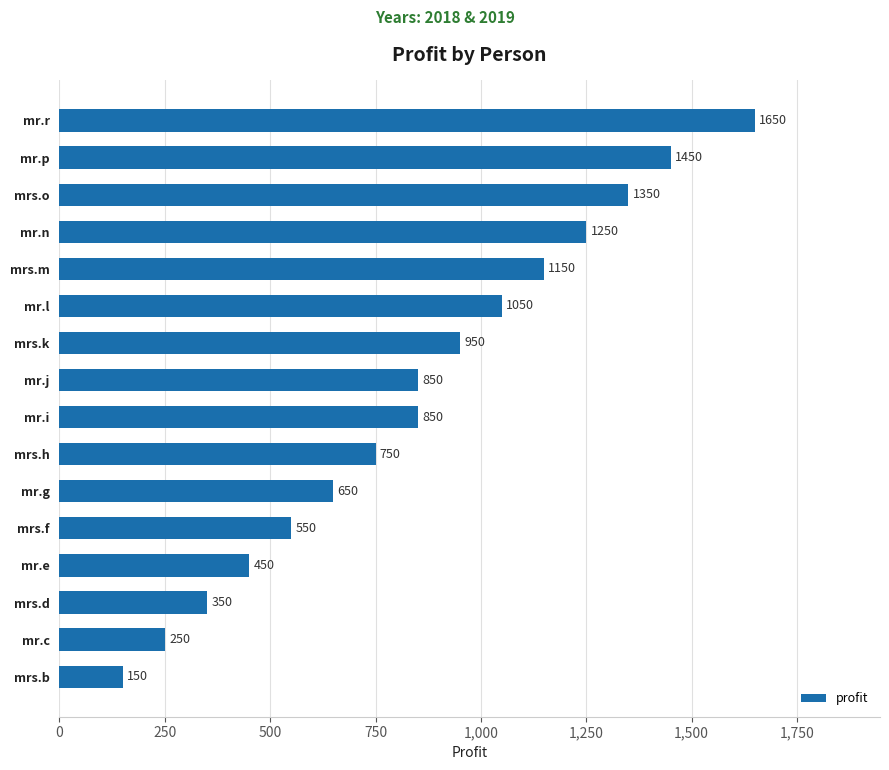

Reading top to bottom, extract all data points from this chart.

1650	1450	1350	1250	1150	1050	950	850	850	750	650	550	450	350	250	150